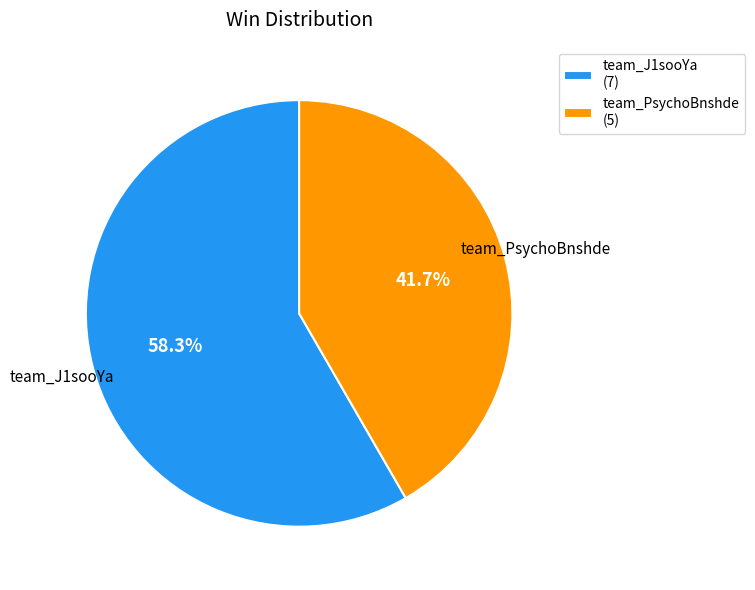

How many slices are in this pie chart?

2